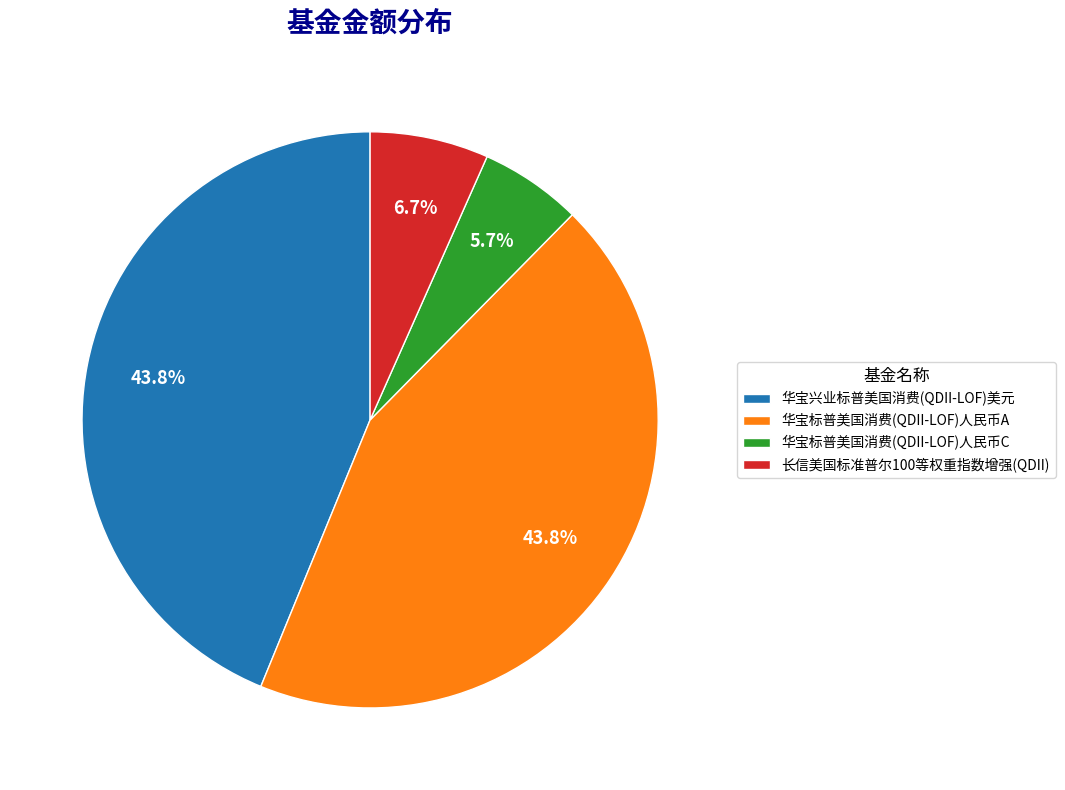

What is the total percentage of 长信美国标准普尔100等权重指数增强(QDII) and 华宝兴业标普美国消费(QDII-LOF)美元?

50.5%